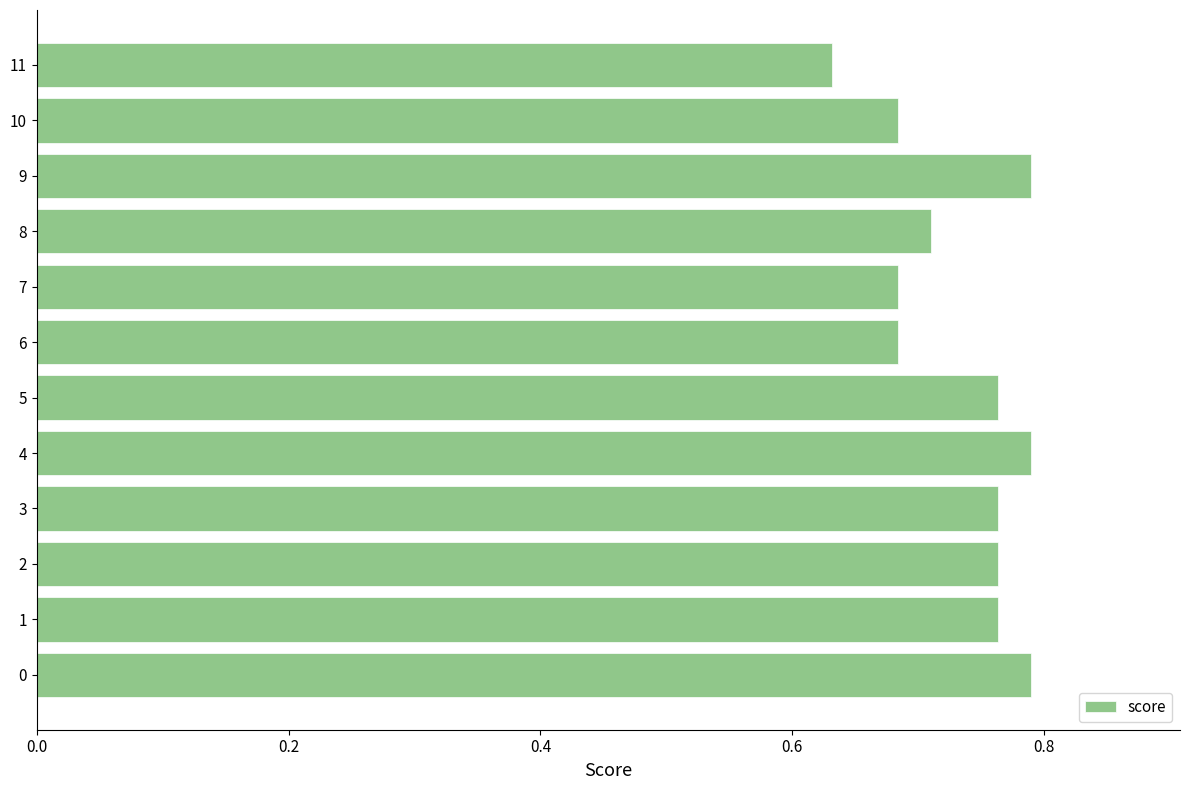

The chart shows a value of 1.2 at 4. True or false?

False